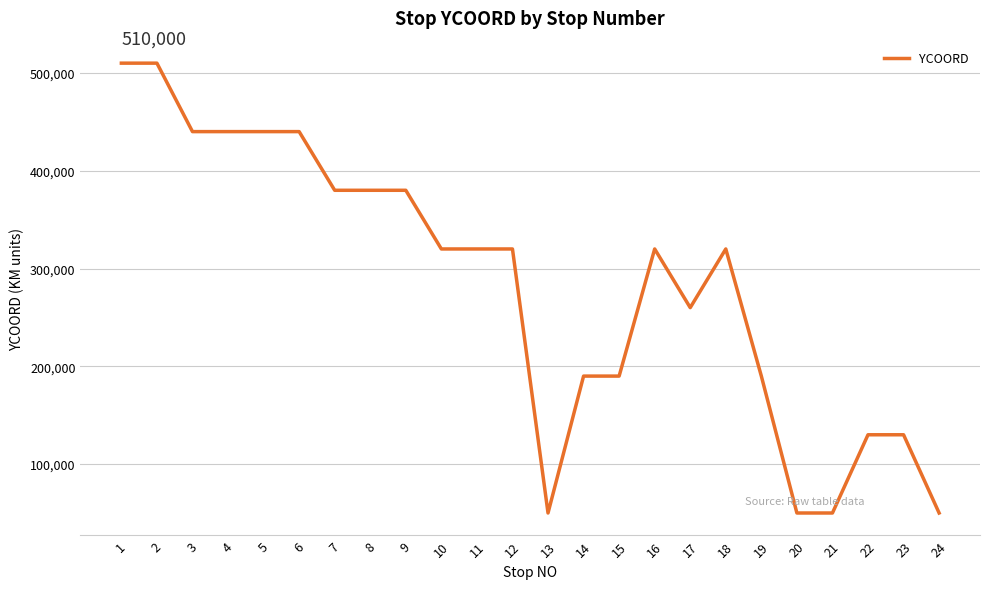

What is the maximum value shown in the chart?

510000